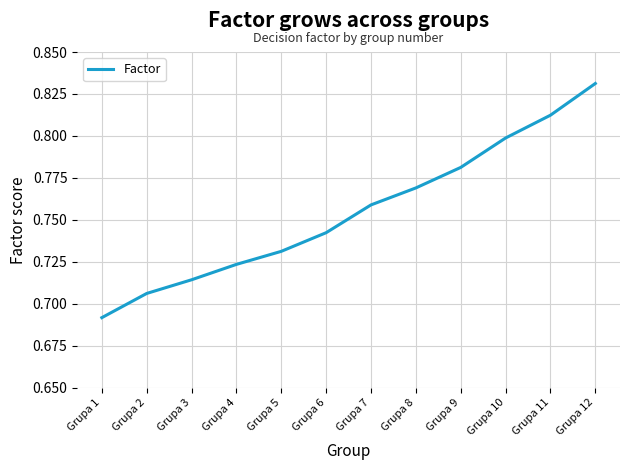

Between Grupa 4 and Grupa 6, which is larger?

Grupa 6